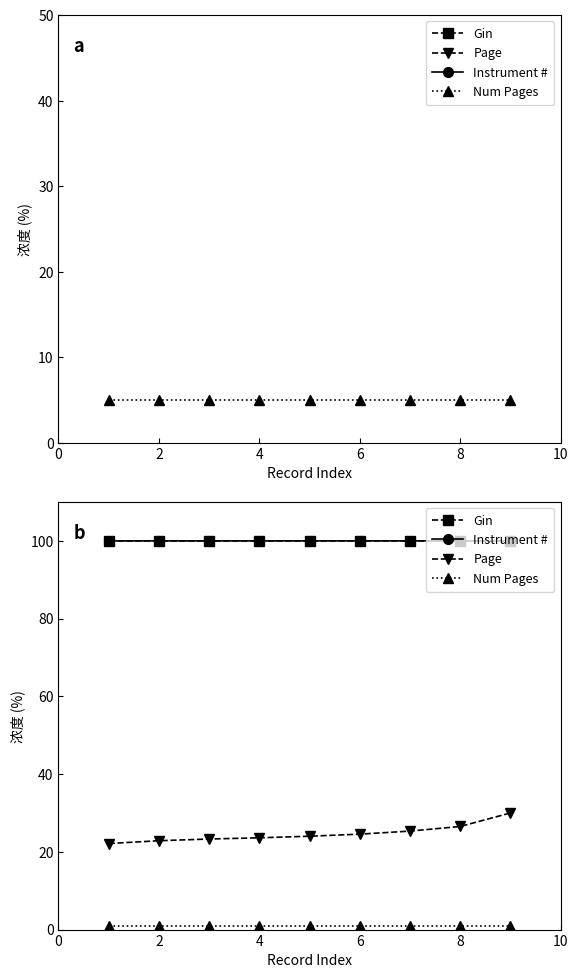

Reading right to left, what are all the values shown in this chart?

Gin: 100.0	100.0	100.0	100.0	100.0	100.0	100.0	100.0	100.0
Page: 30.0	26.5	25.3	24.6	24.0	23.6	23.3	22.9	22.1
Instrument #: 100.0	100.0	100.0	100.0	100.0	100.0	100.0	100.0	100.0
Num Pages: 1.0	1.0	1.0	1.0	1.0	1.0	1.0	1.0	1.0